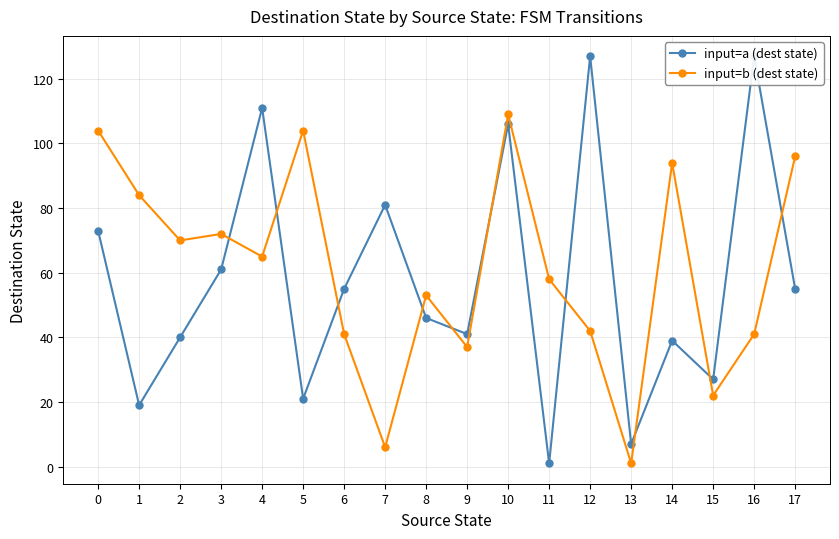

How many values in the input=a (dest state) series are below 55?

9